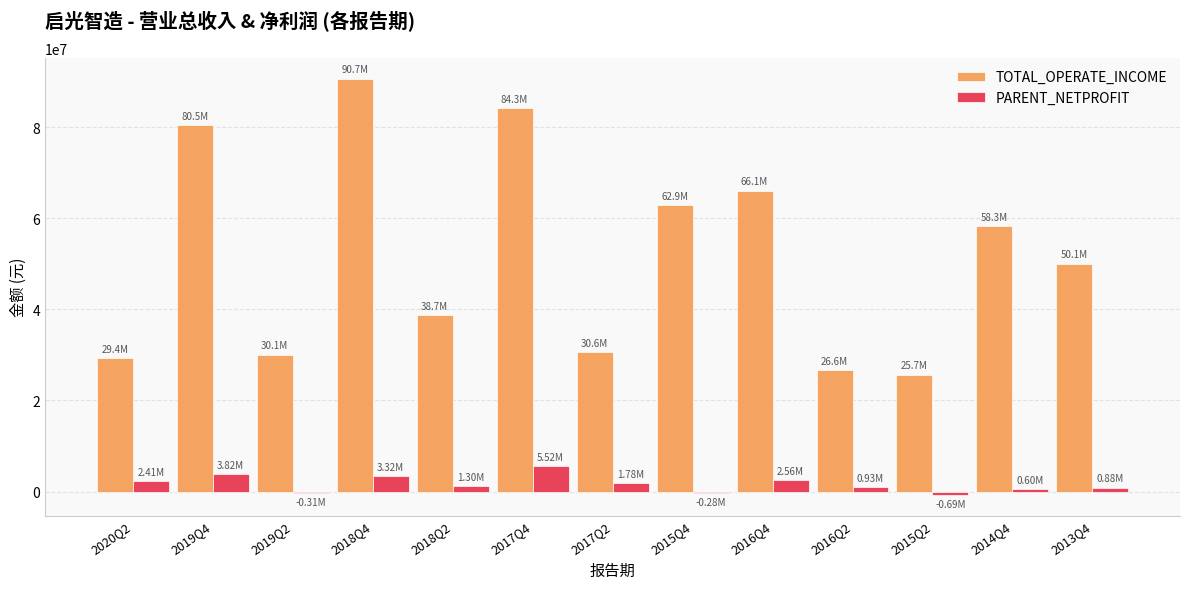

Is the value of PARENT_NETPROFIT at 2014Q4 greater than the value of TOTAL_OPERATE_INCOME at 2013Q4?

No